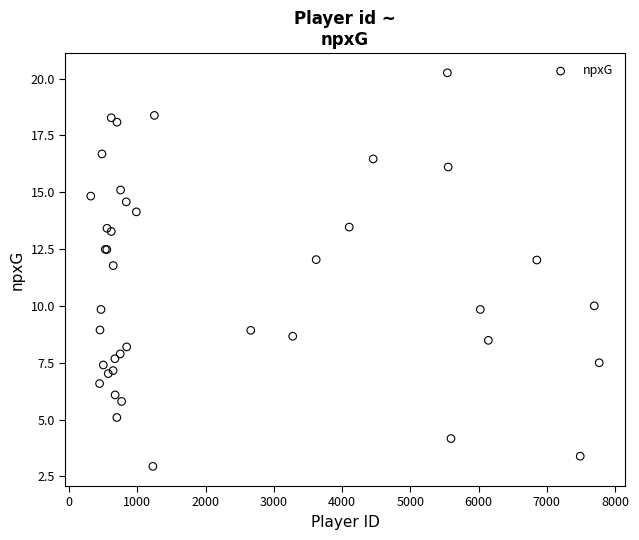

What Y value in the scatter plot is closest to 11?

11.8